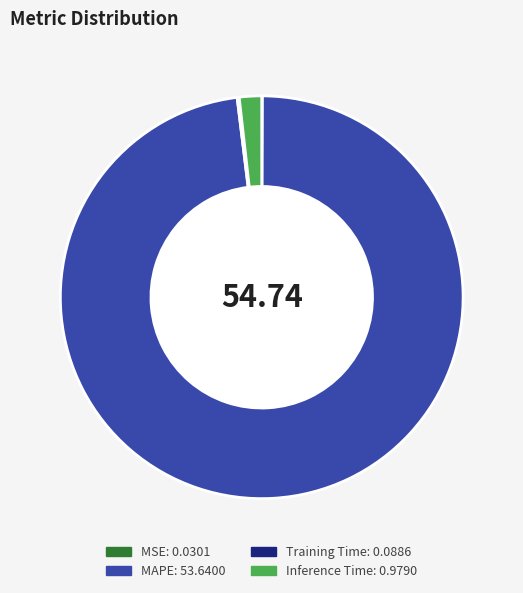

Which category has the biggest portion of the pie?

MAPE